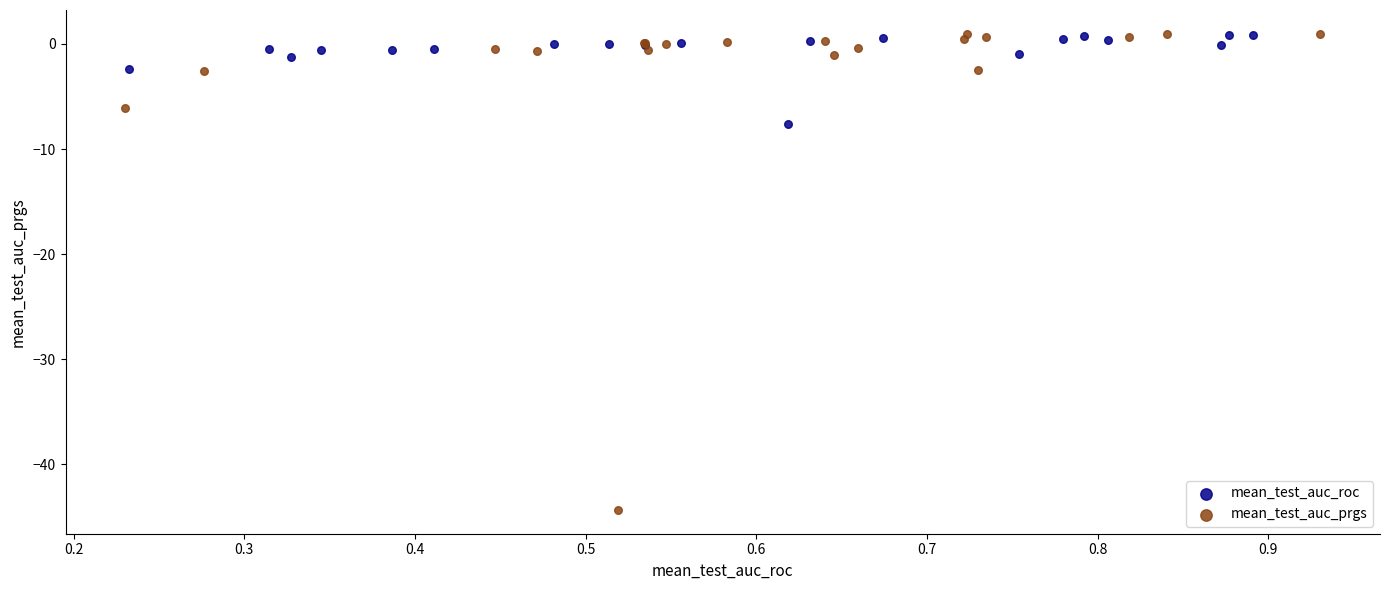

Which series has the widest spread of Y values?

mean_test_auc_prgs